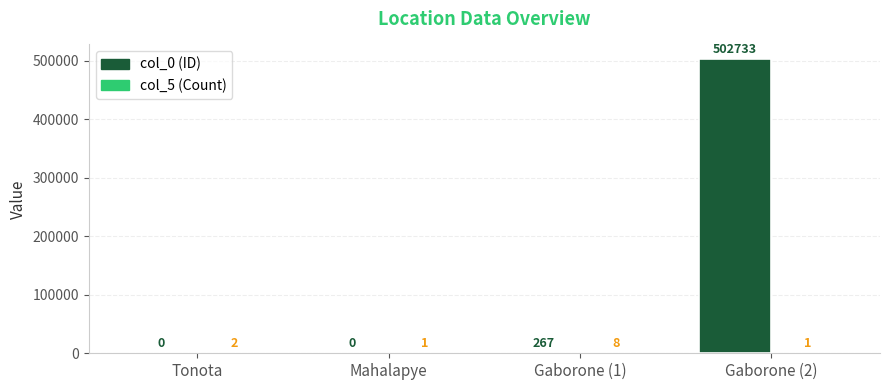

What is the total value across all series at Gaborone (2)?

502734